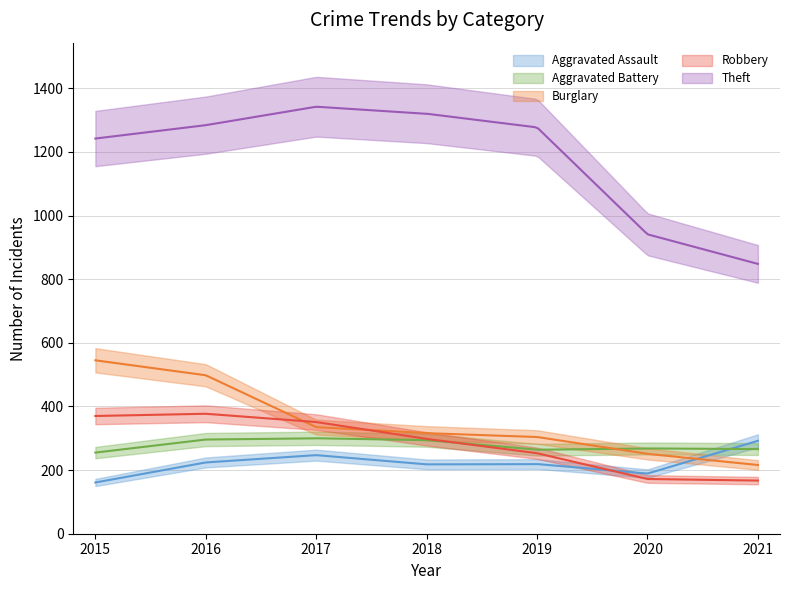

Which series changed the most between 2016 and 2017?

Burglary